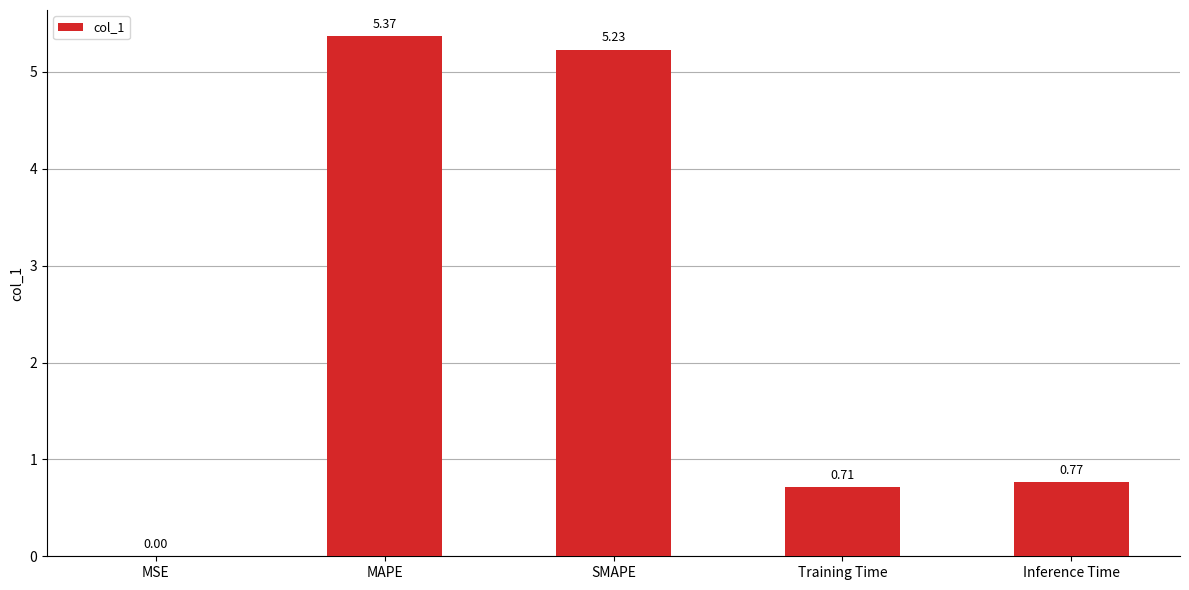

What is the change in value from Training Time to Inference Time?

+0.1